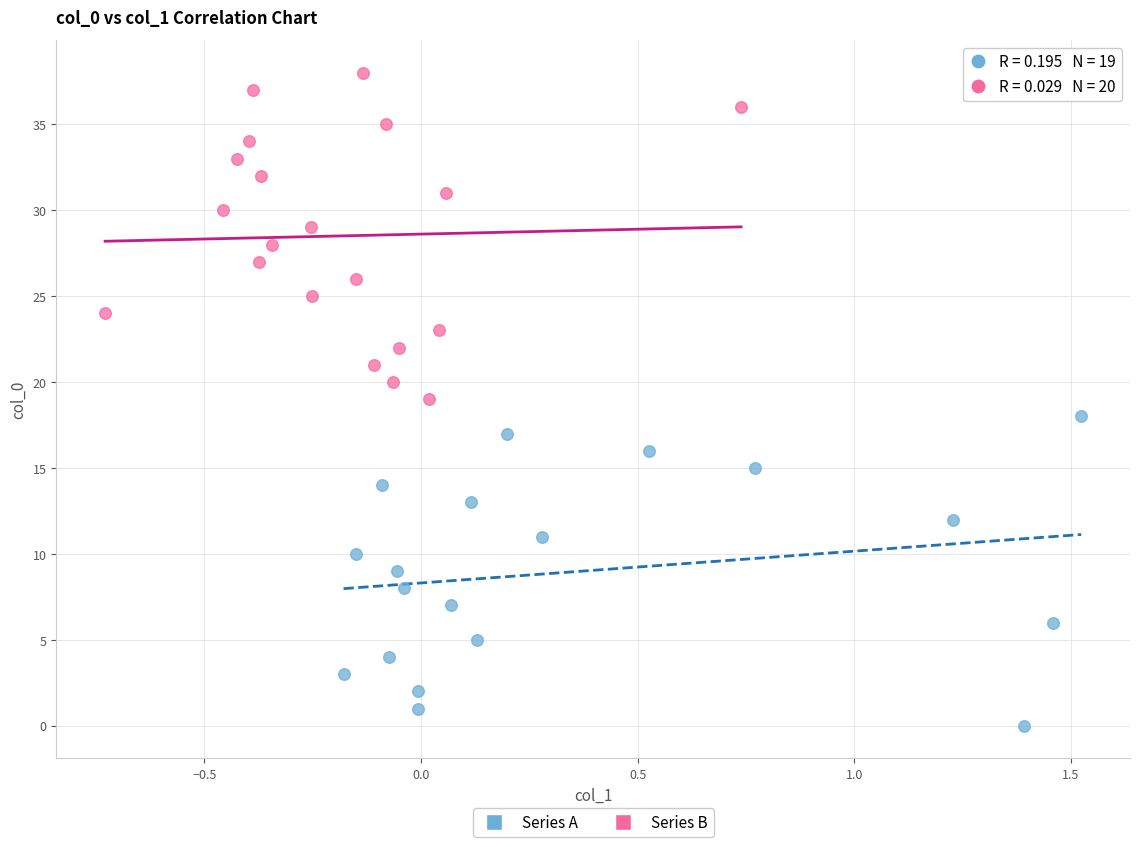

Which series has the largest Y range (max minus min)?

Series B